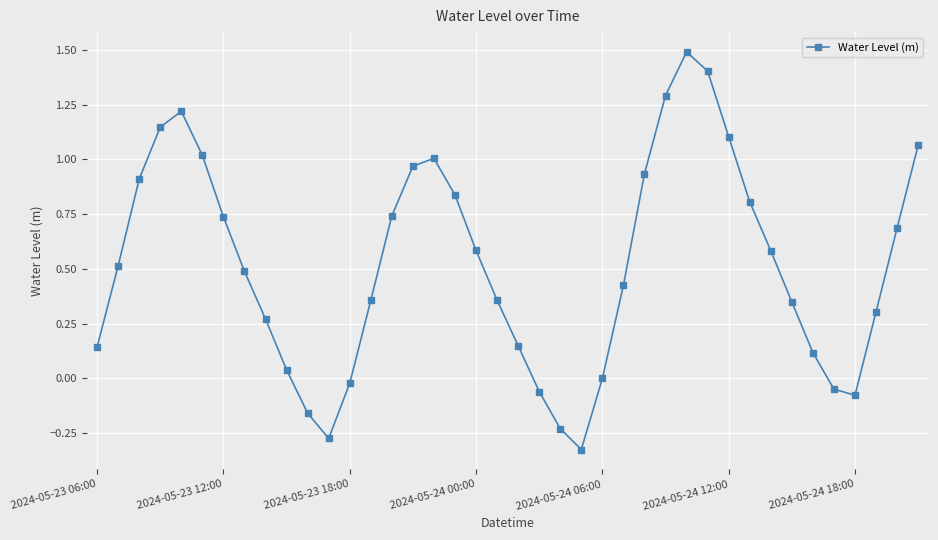

What is the difference between the second highest and minimum values?

1.7